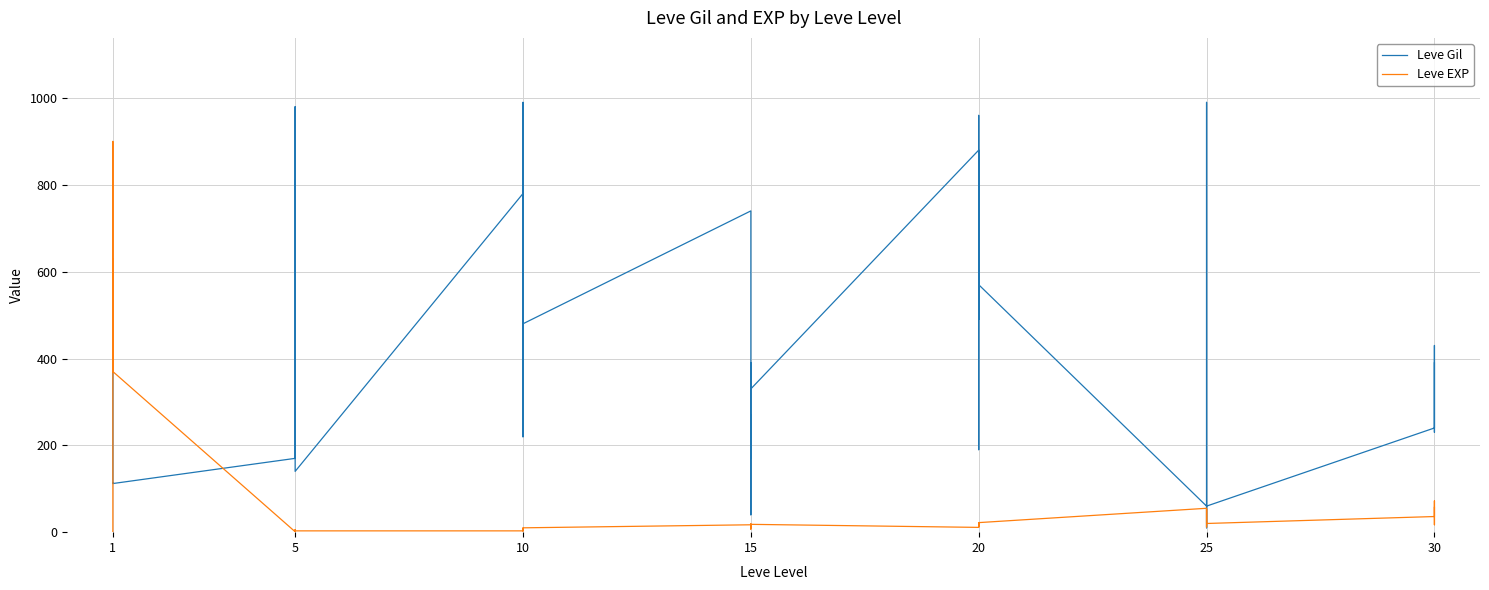

How many distinct data groups are displayed?

2